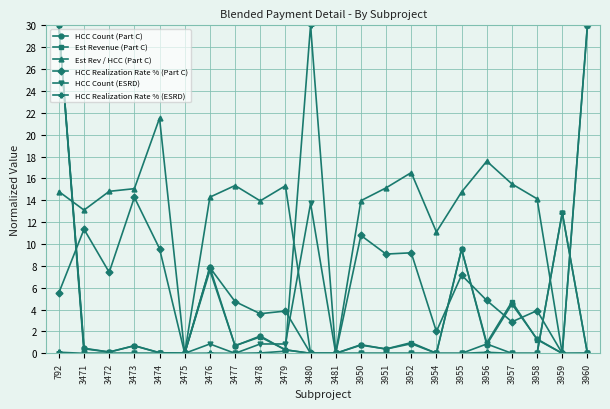

At which category does HCC Count (Part C) reach its first local valley?

3472